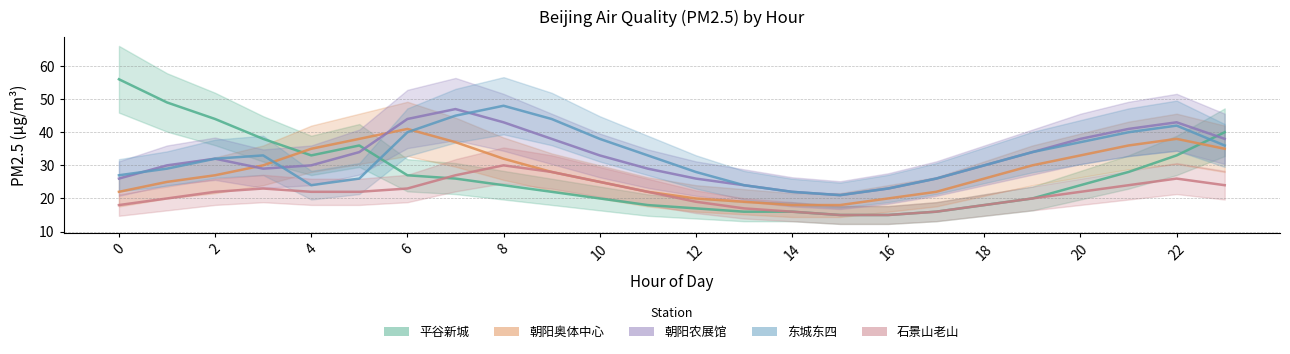

Is this an area chart (filled region under the line)?

No